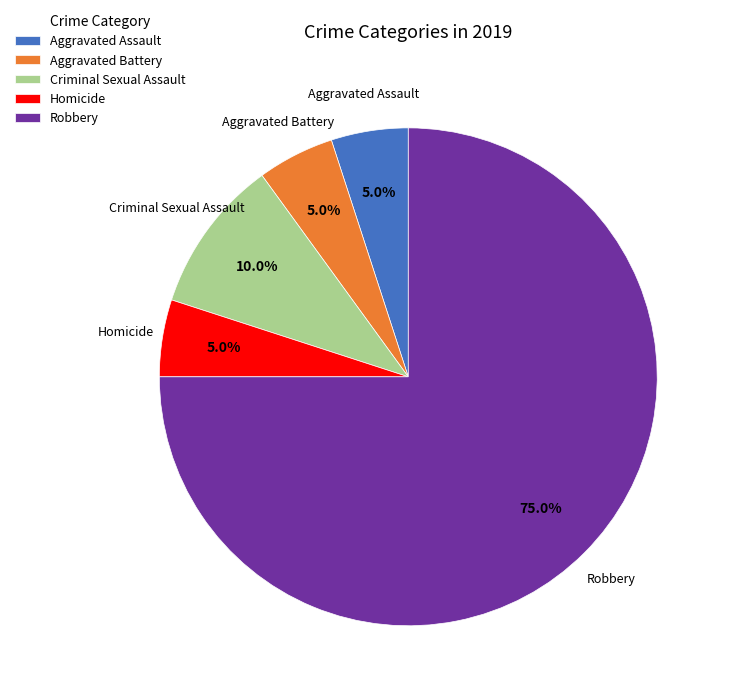

The Robbery slice represents 83% of the pie. True or false?

False